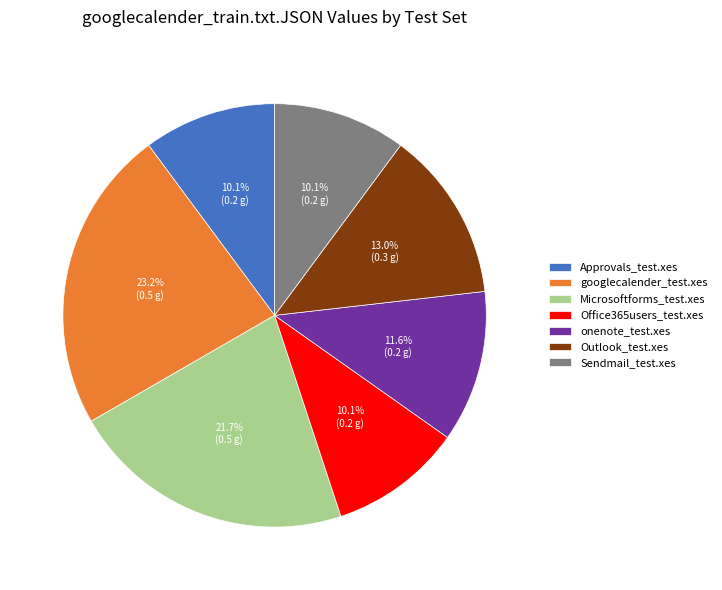

To the nearest percent, what portion does onenote_test.xes represent?

12%